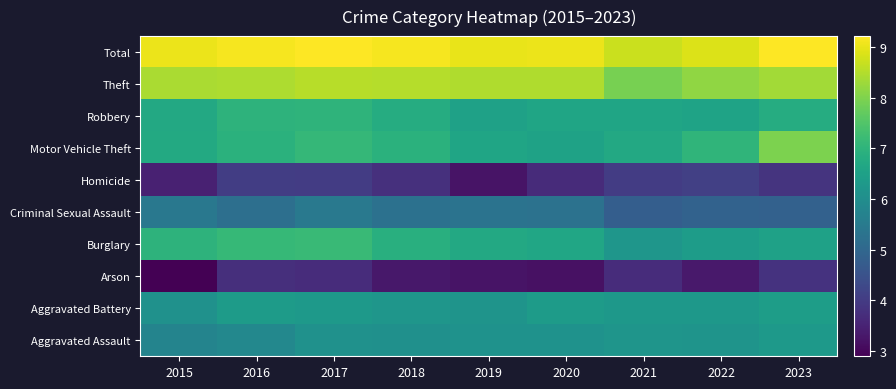

What is the minimum value shown in the chart?

2.9